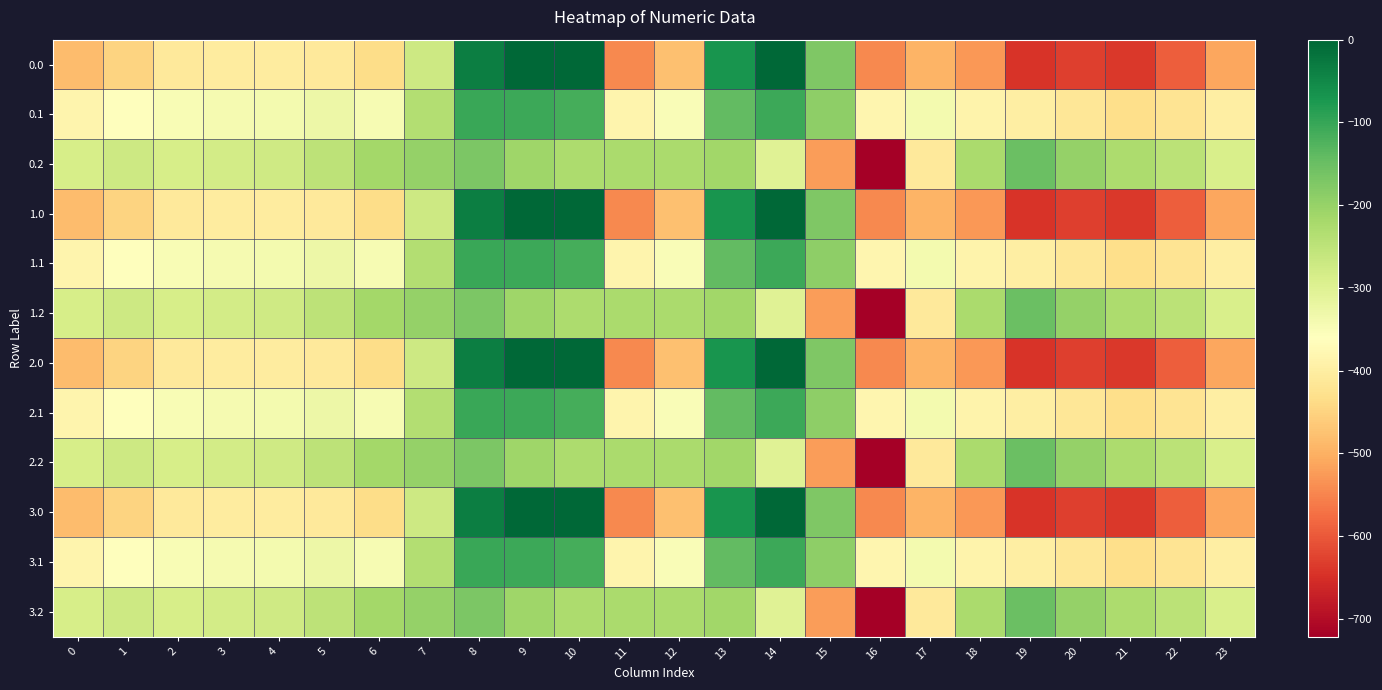

Count the number of data series in this chart.

12